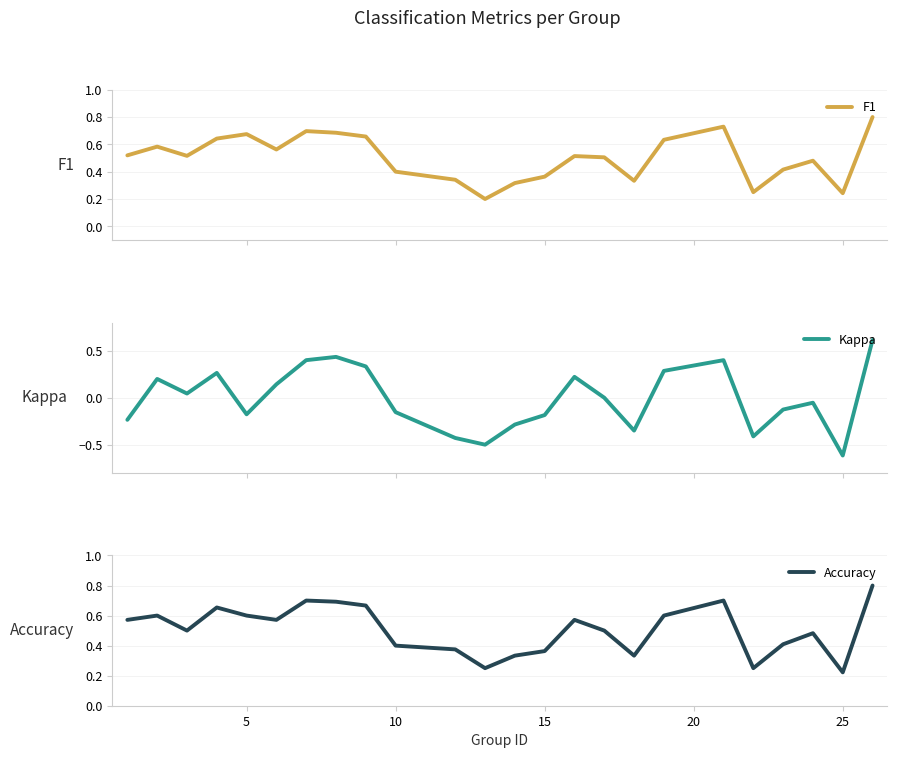

What is the smallest value displayed?

-0.6